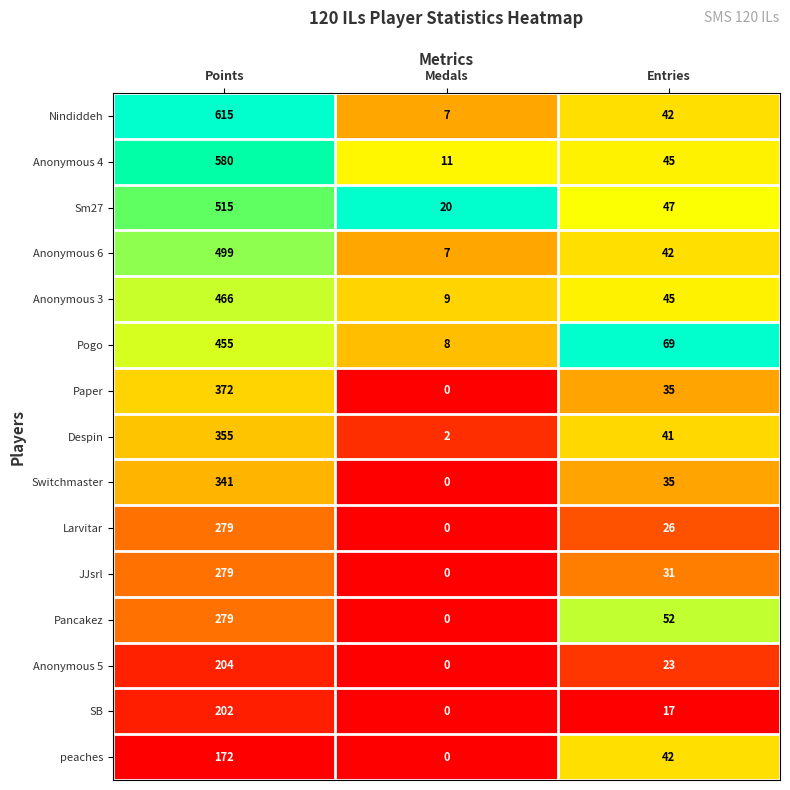

Which series has the widest spread of values?

Nindiddeh